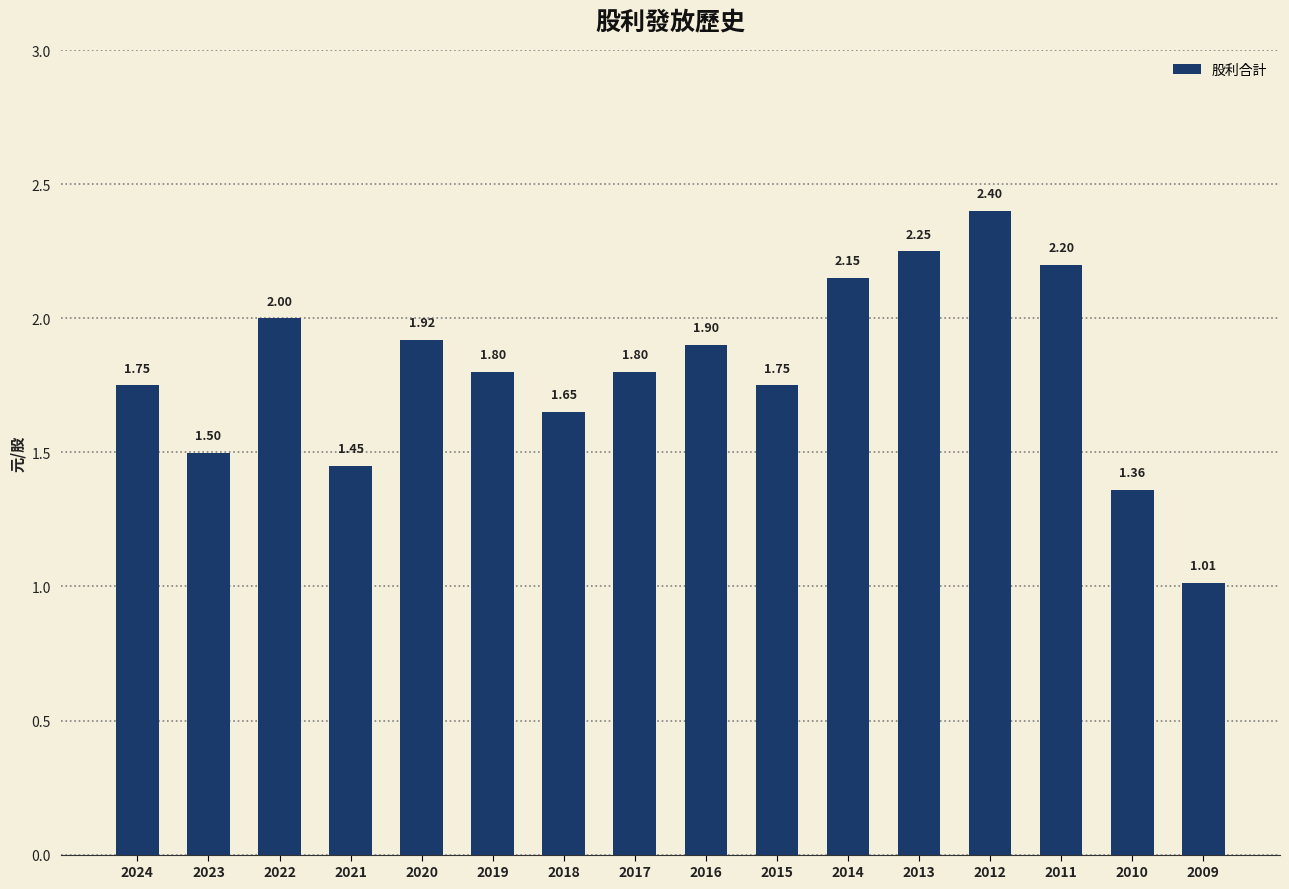

Which has a higher value, 2024 or 2010?

2024